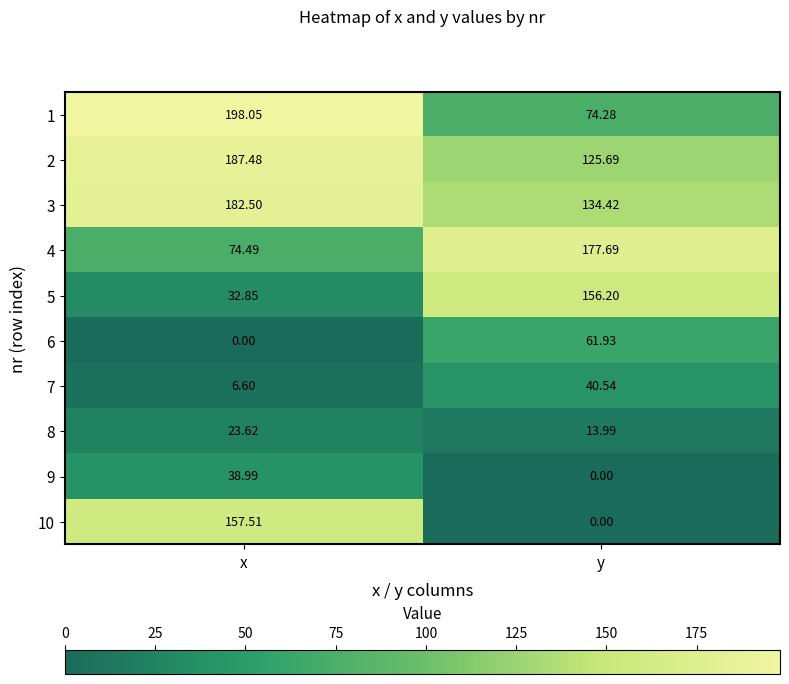

How many values in the 5 series are below 156?

1